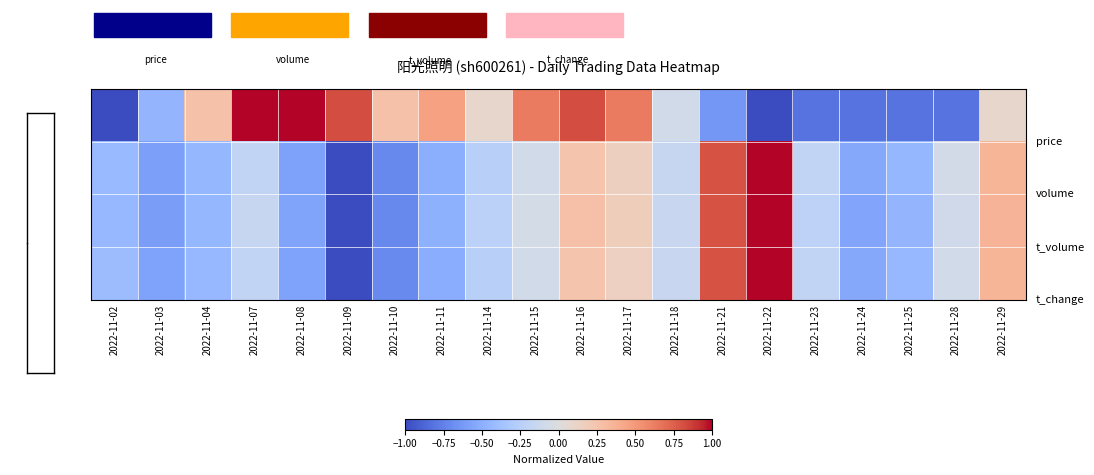

At which category does the chart reach its peak across all series?

2022-11-07